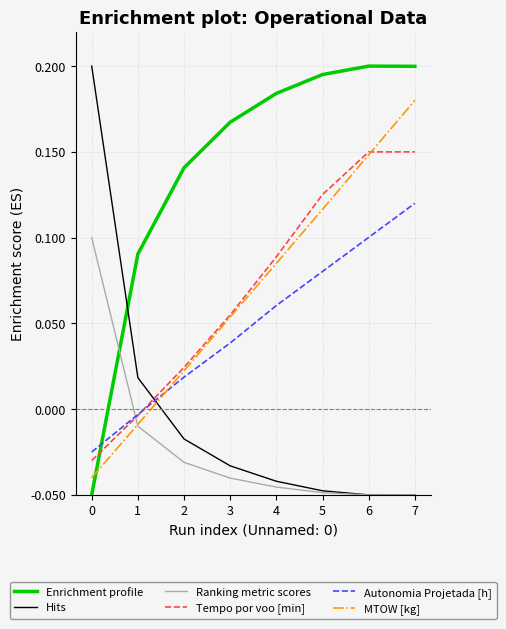

After their last crossing, which series has the higher values: Ranking metric scores or Autonomia Projetada [h]?

Autonomia Projetada [h]